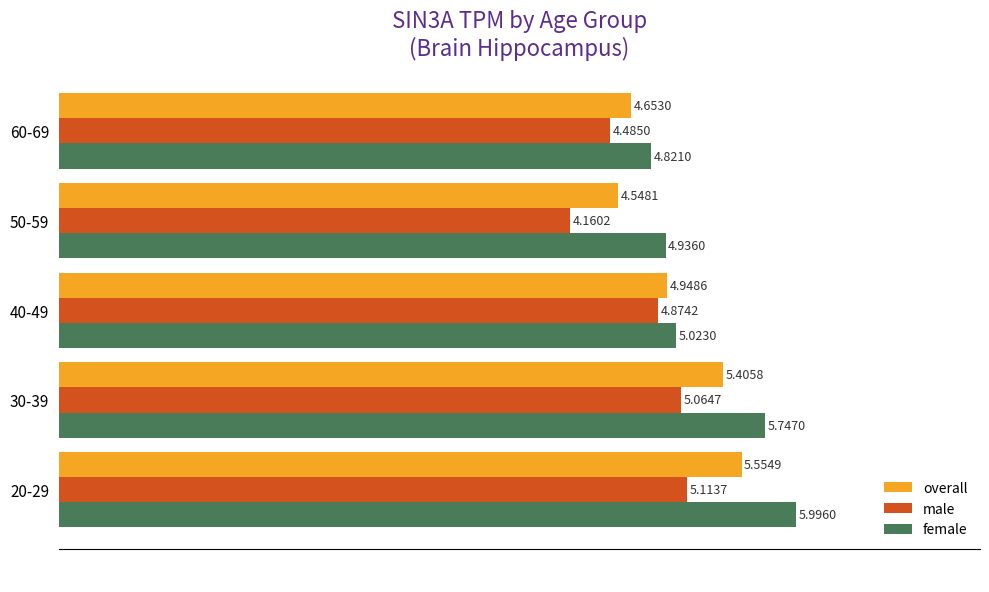

Which series changed the most between 20-29 and 40-49?

female